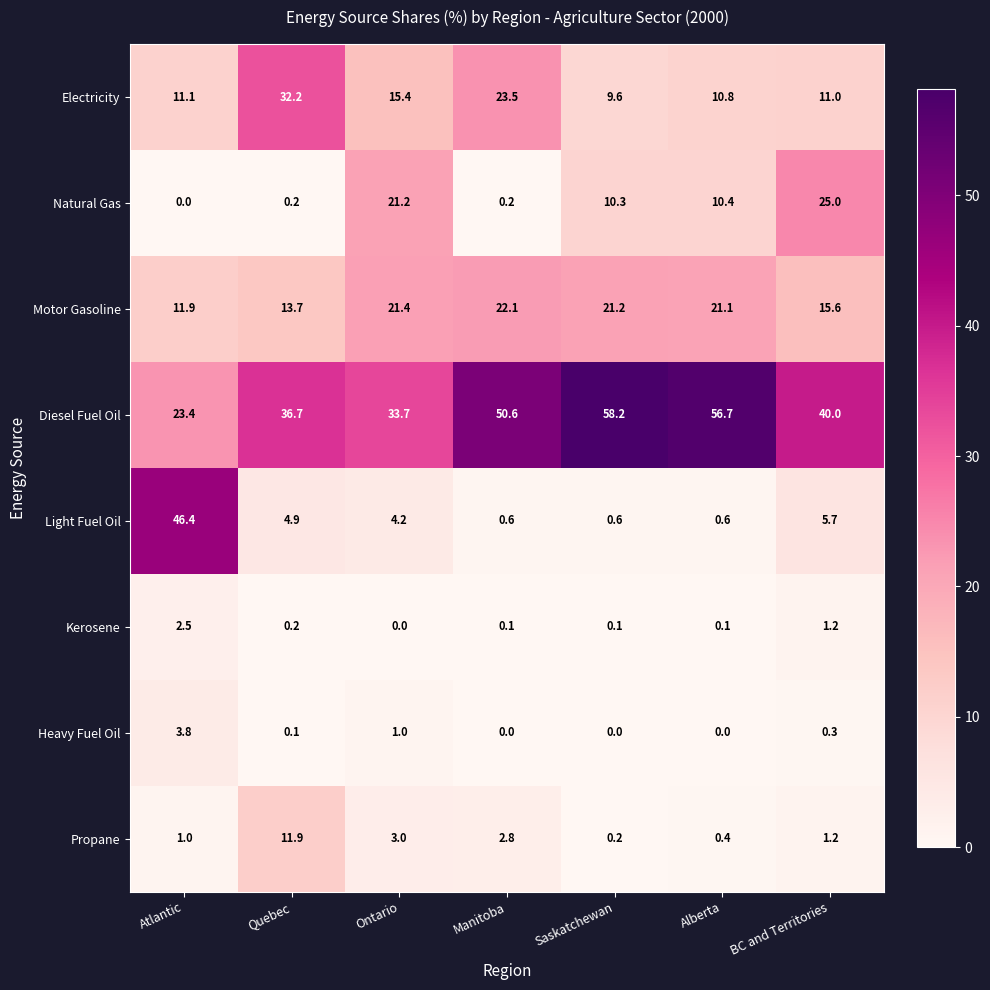

Rank the series at Alberta from highest to lowest value.

Diesel Fuel Oil, Motor Gasoline, Electricity, Natural Gas, Light Fuel Oil, Propane, Kerosene, Heavy Fuel Oil